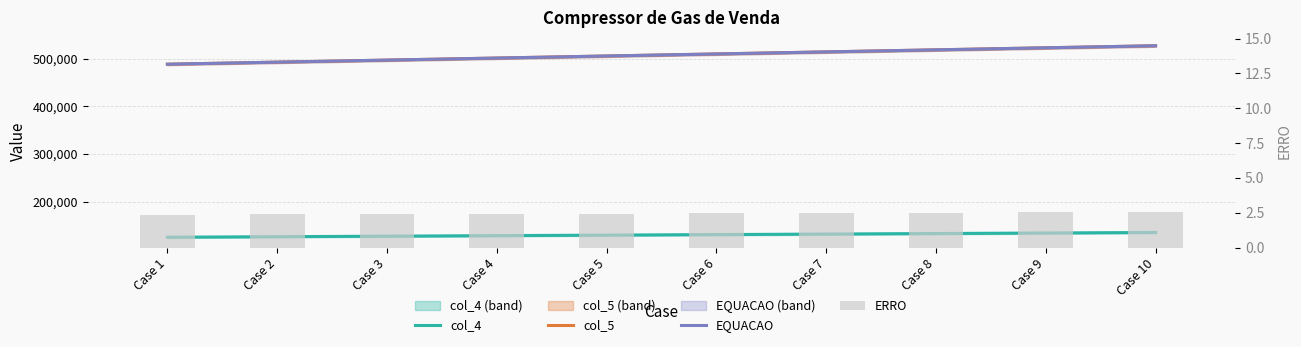

What is the sum of all EQUACAO values?

5078077.8